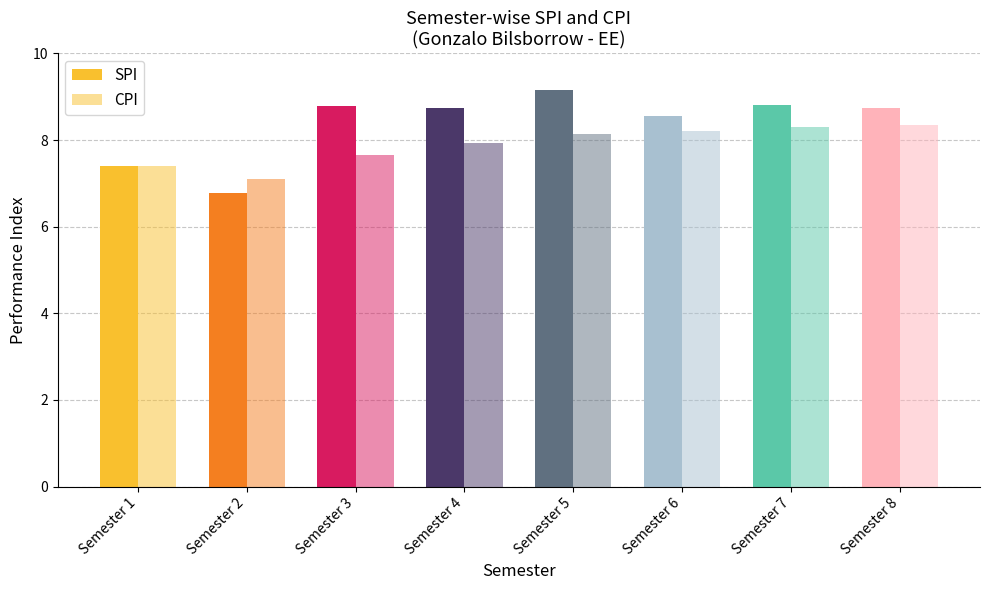

At which label does SPI reach its peak?

Semester 5